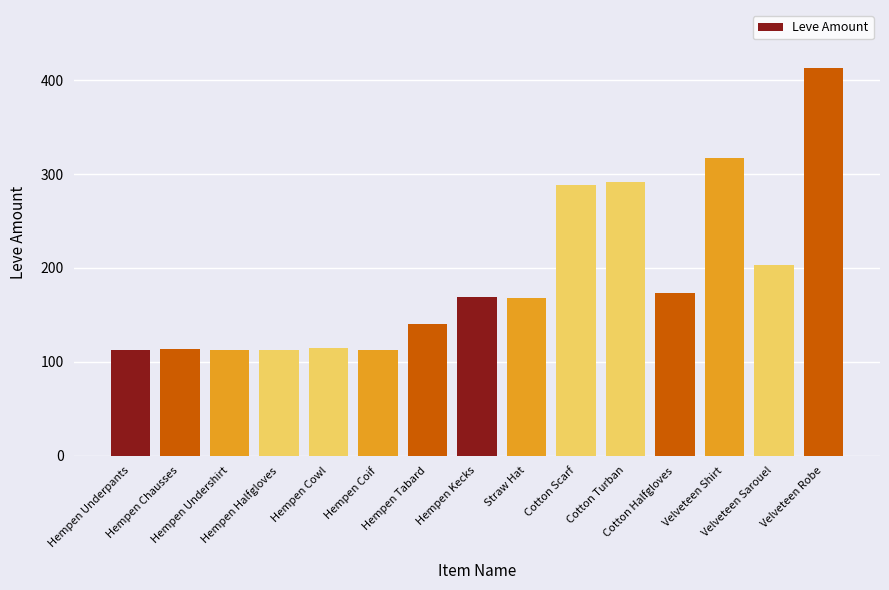

What is the change in value from Hempen Coif to Cotton Halfgloves?

+60